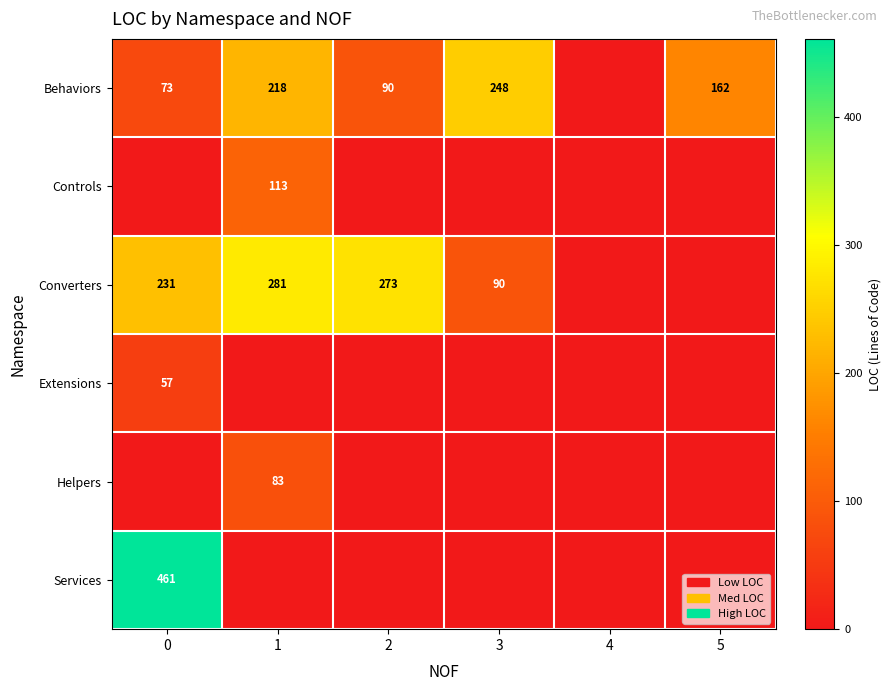

The value of Controls at 1 is 113. True or false?

True